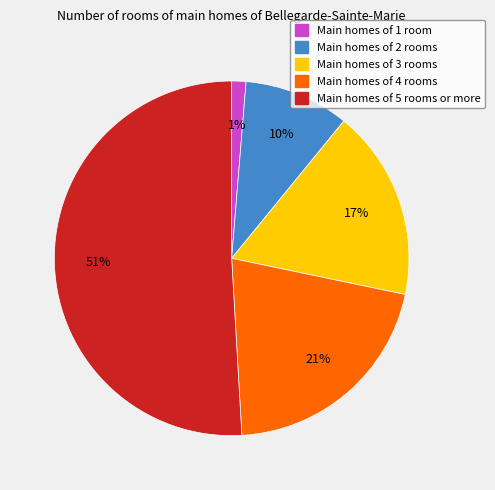

Count the number of slices in the pie.

5